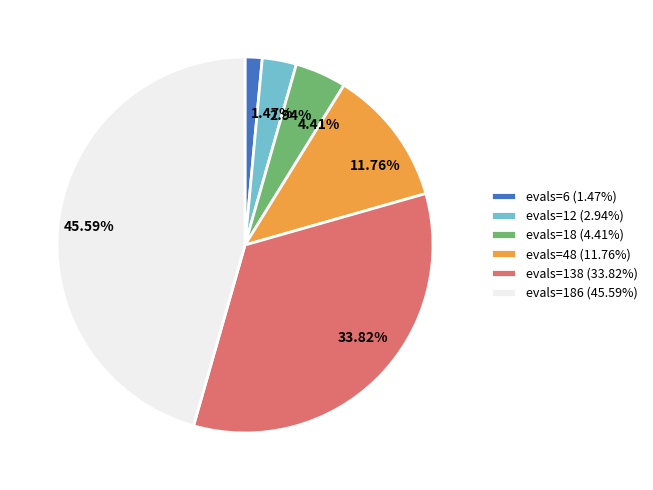

How many slices are in this pie chart?

6